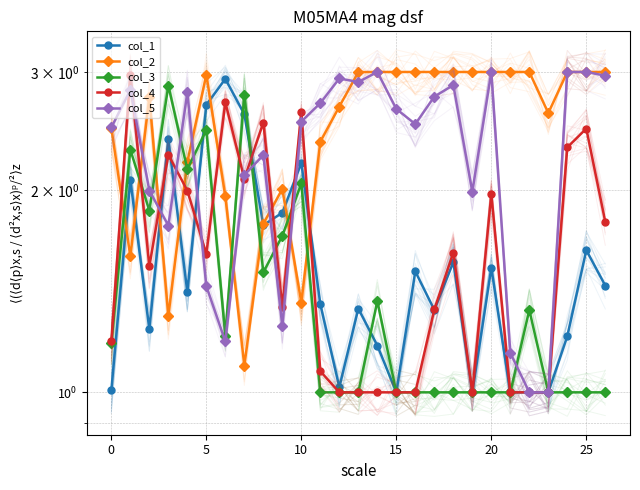

What is the difference between the maximum and minimum values in the col_4 series?

2.0